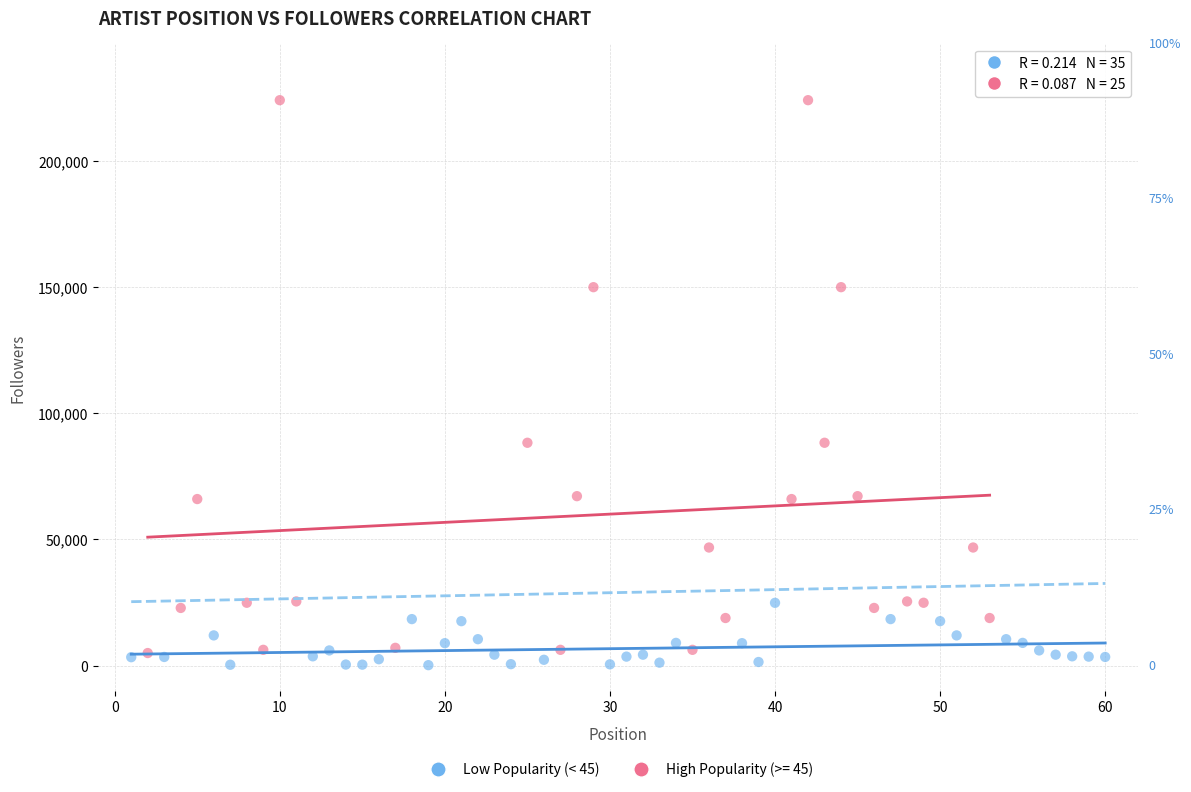

Which series has the widest spread of Y values?

High Popularity (>= 45)